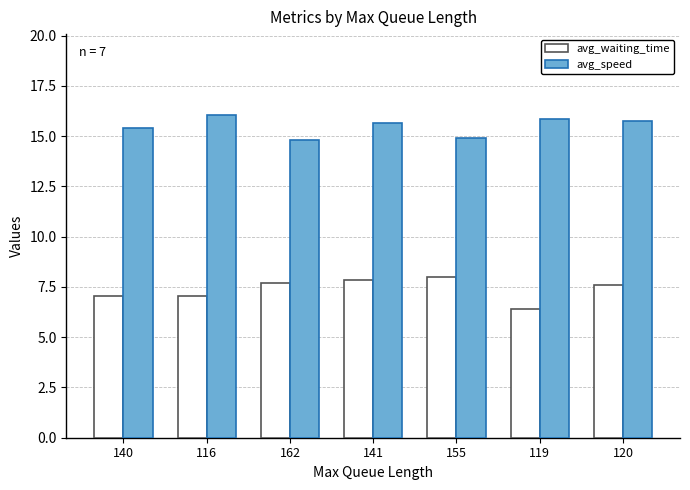

What is the approximate value of avg_speed at 155?

14.9